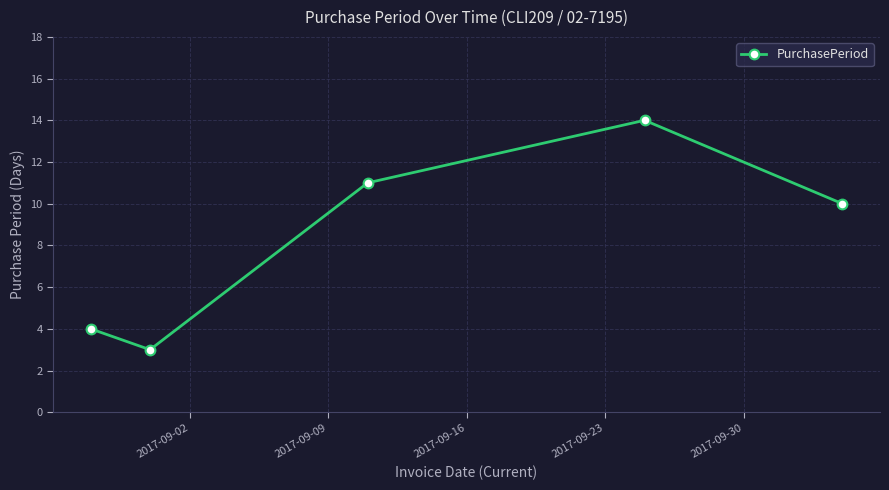

Does the chart have visible grid lines?

Yes